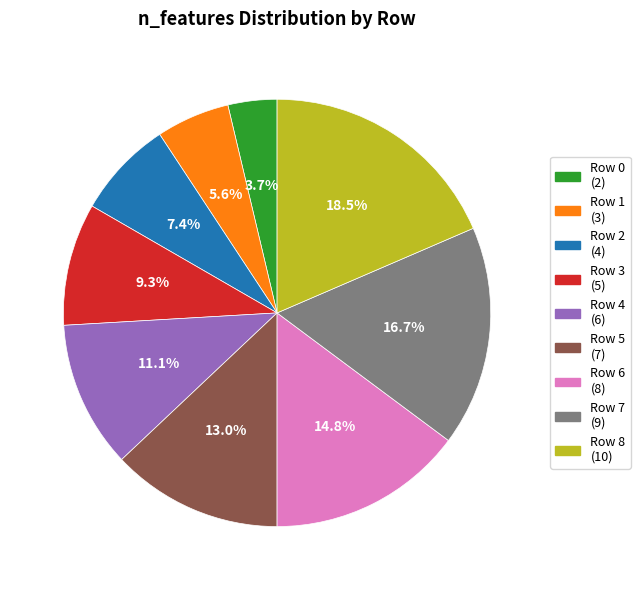

Does any single category account for the majority?

No